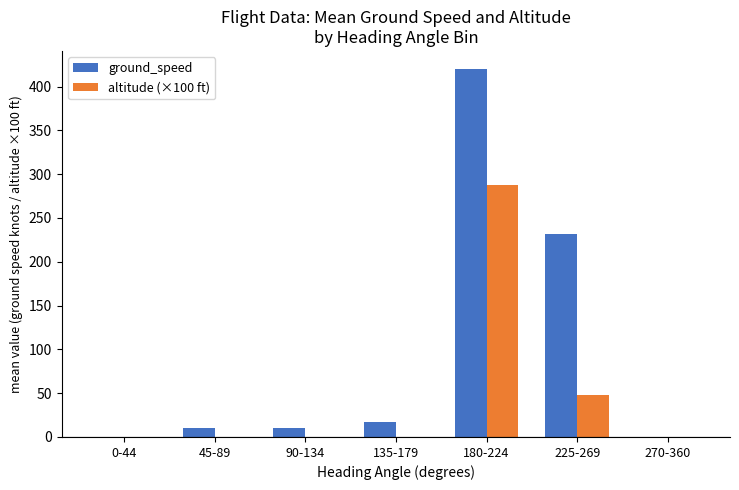

What are all the series names shown in the legend?

ground_speed, altitude (×100 ft)